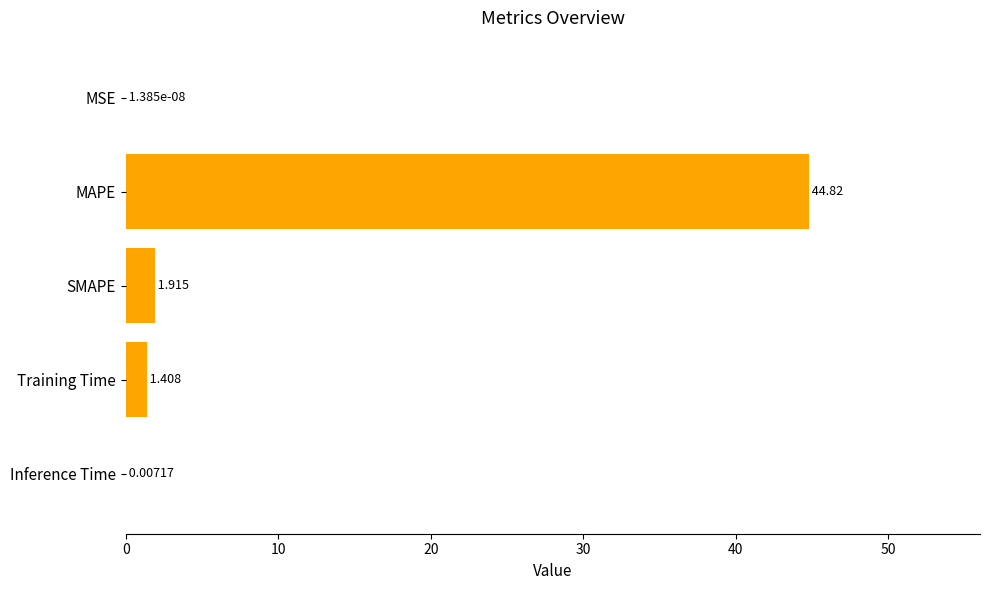

Which has a higher value, Training Time or SMAPE?

SMAPE